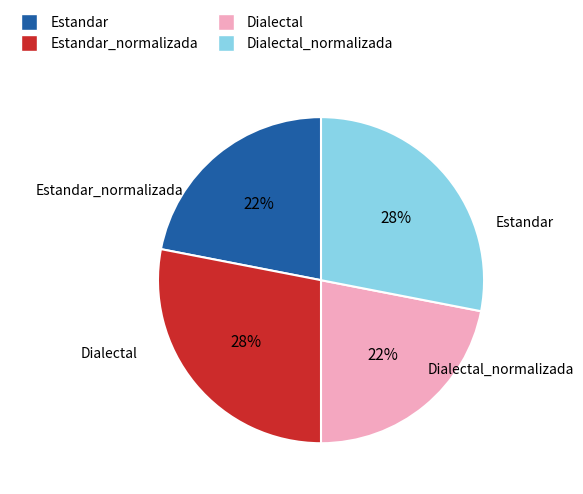

Is there a majority slice in this chart?

No